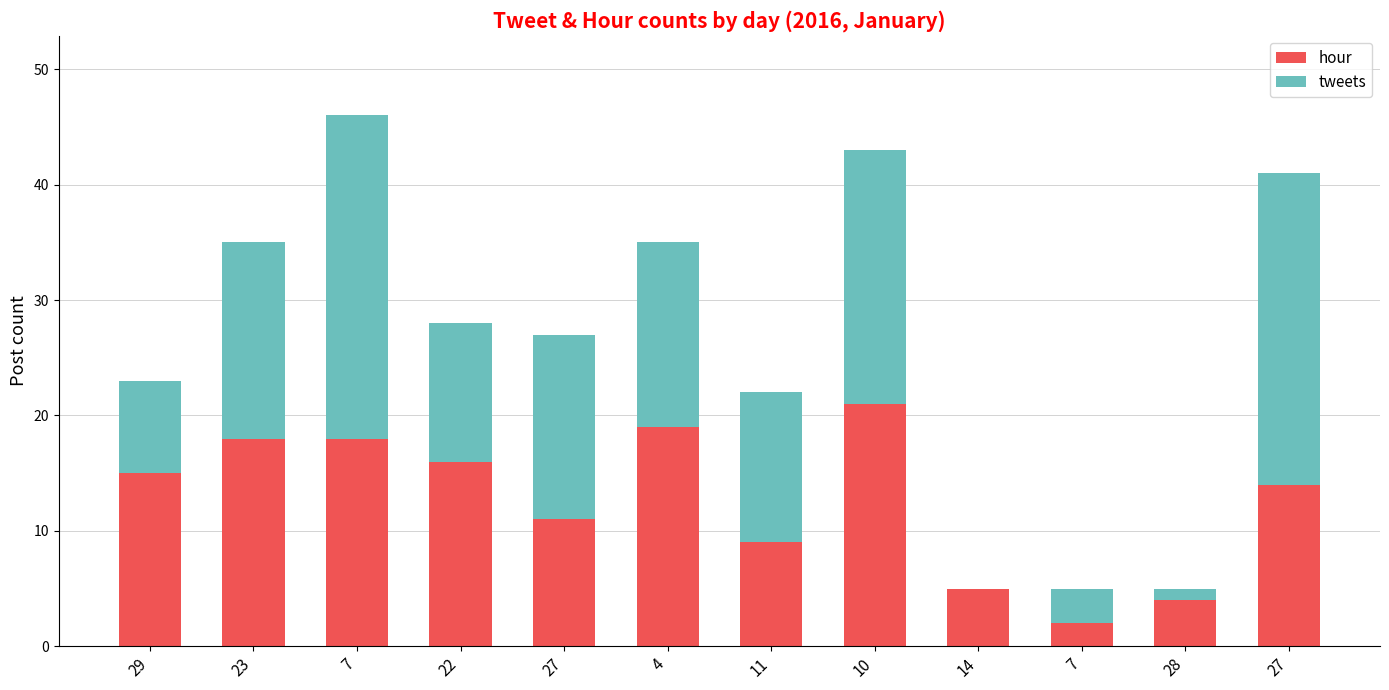

Does the chart contain stacked bars?

Yes